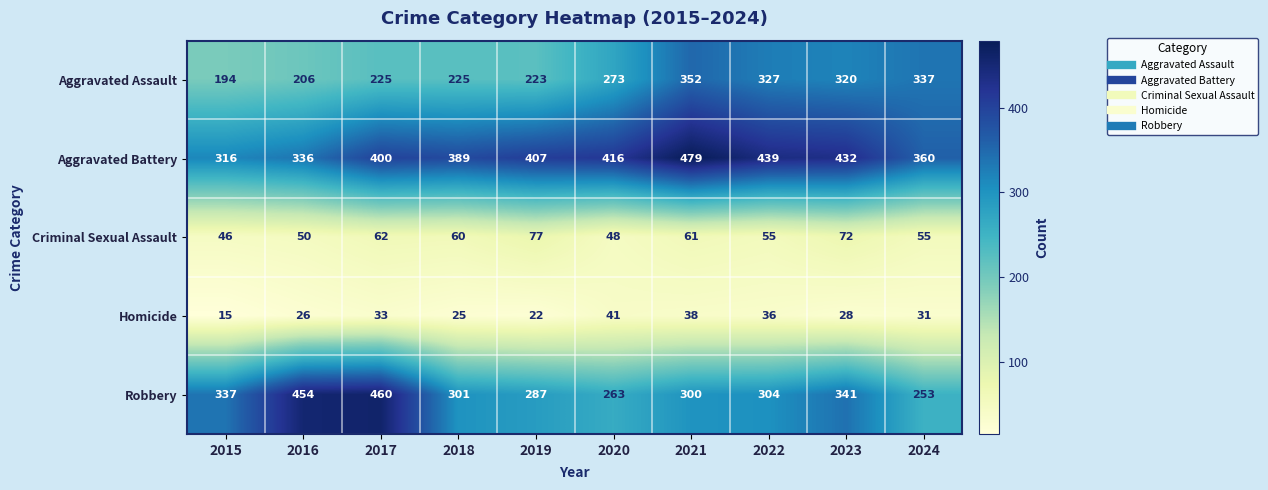

What is the difference between the maximum and minimum values in the Aggravated Assault series?

158